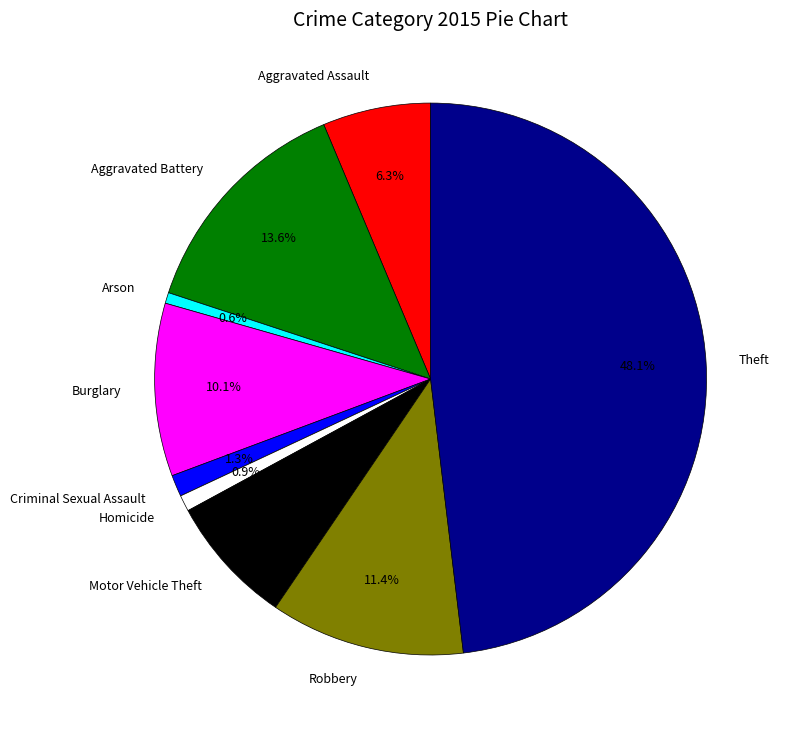

Is the sum of Aggravated Assault and Robbery greater than half?

No